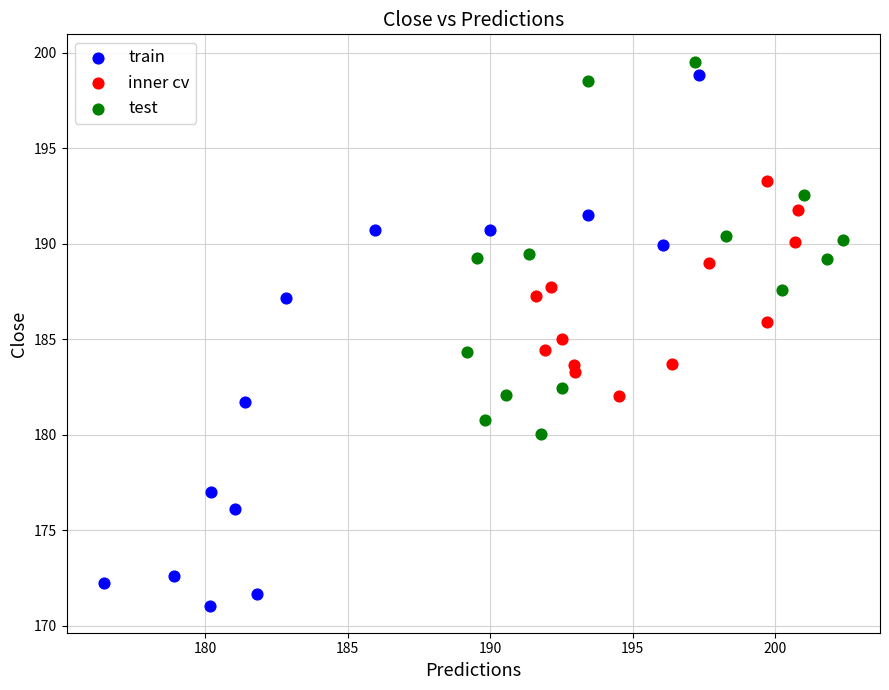

Which series has the widest spread of Y values?

train